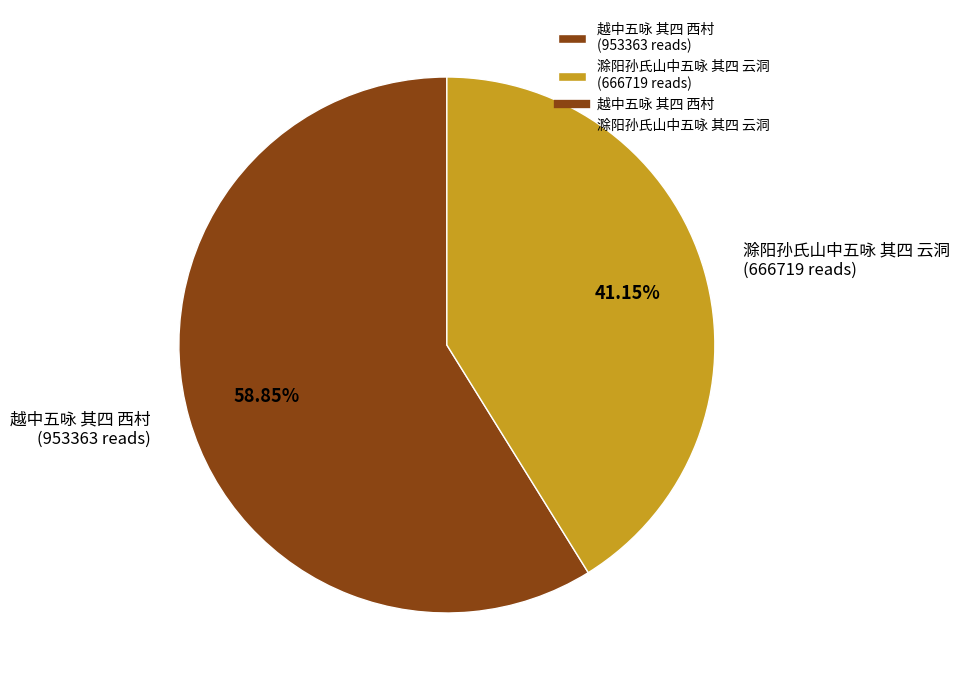

To the nearest percent, what percentage of the pie is 滁阳孙氏山中五咏 其四 云洞?

41%